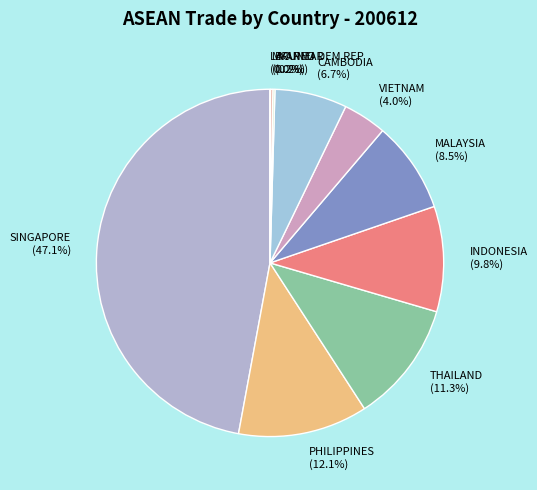

Is THAILAND (11.3%) the majority of the pie?

No